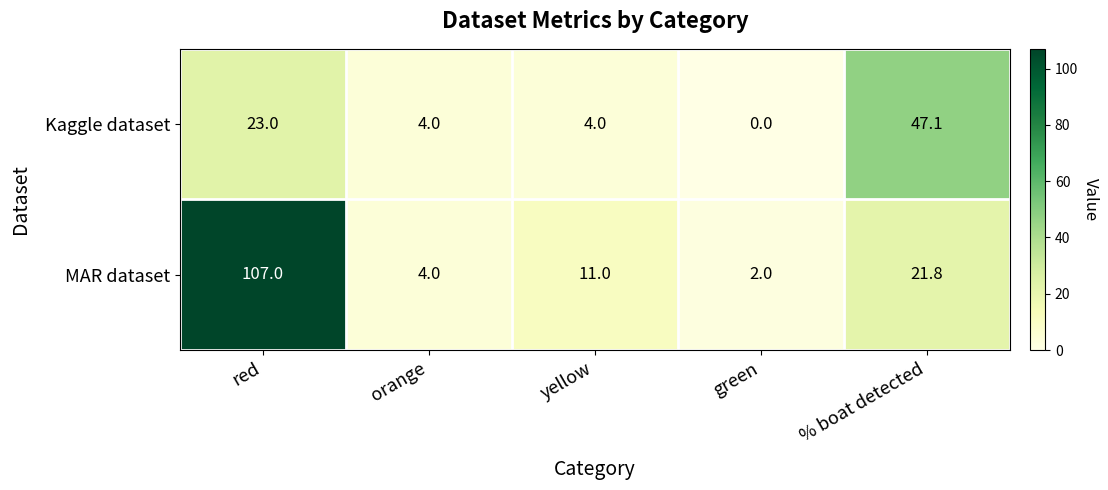

Which series has the widest spread of values?

MAR dataset